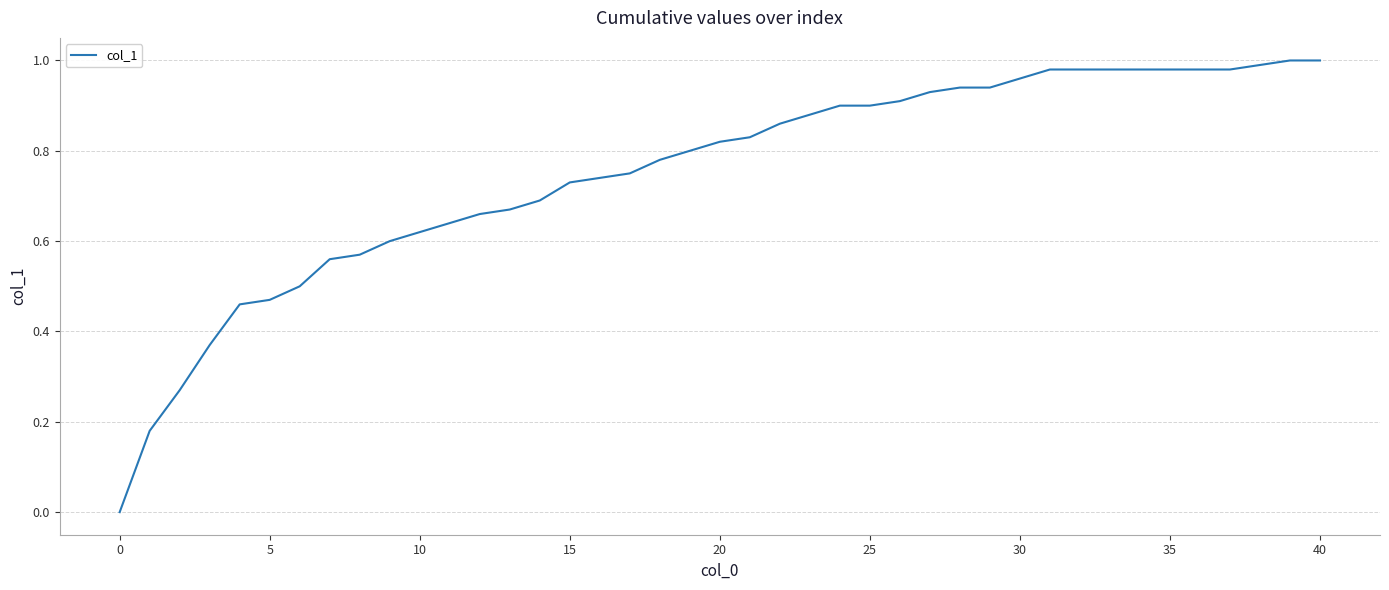

At which label is the value closest to 0?

0